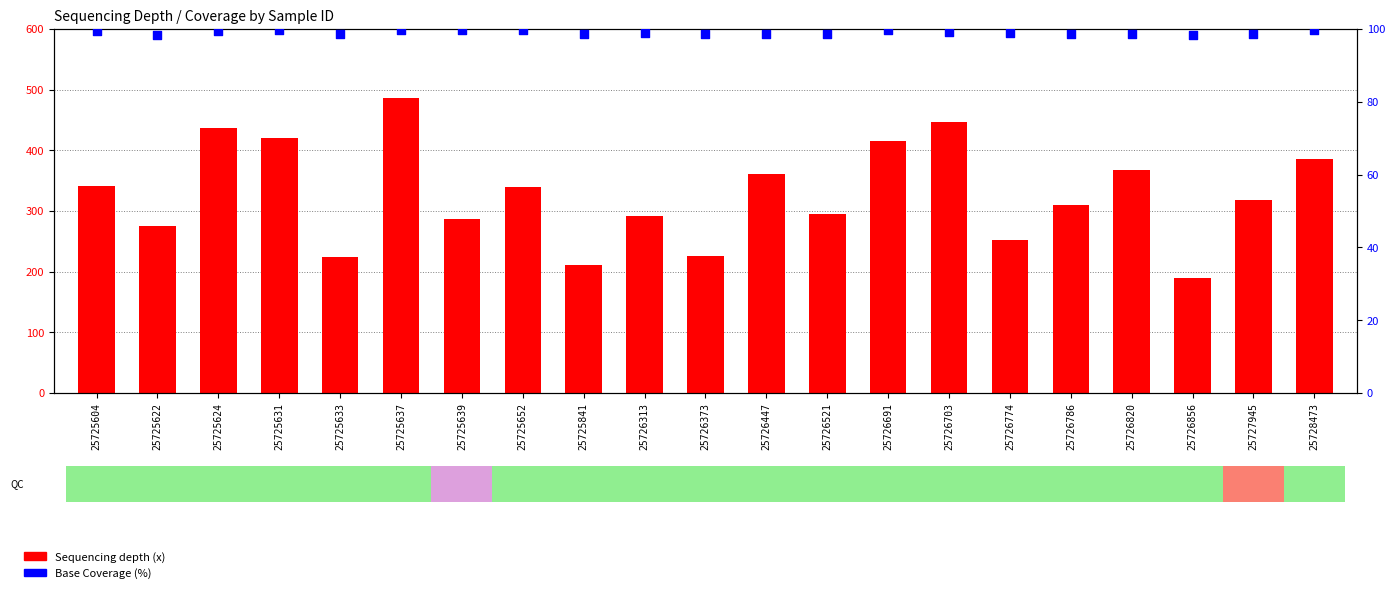

Which series contains the lowest Y value?

Base Coverage (%)